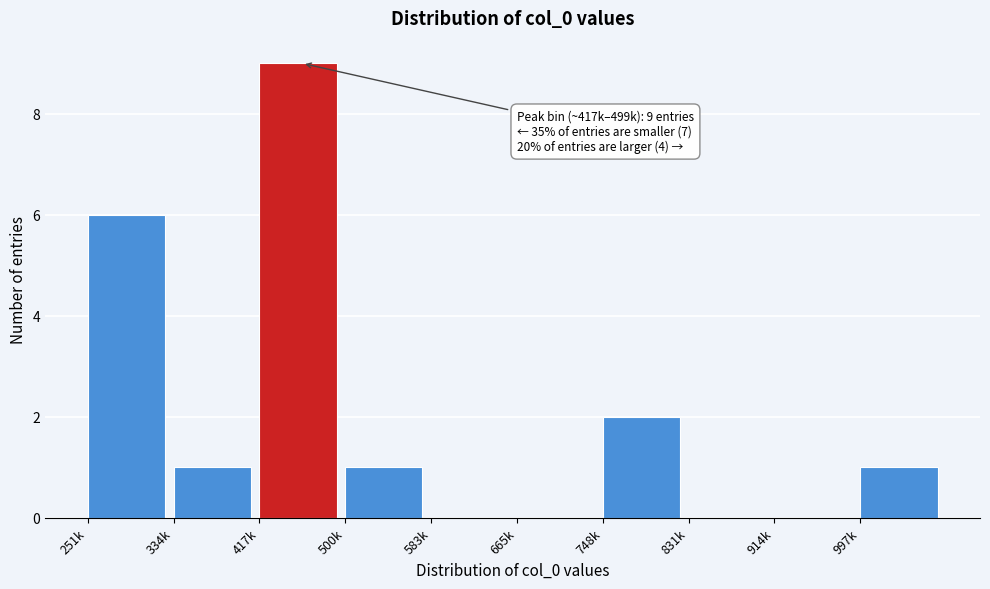

Reading left to right, extract all data points from this chart.

251k=6	334k=1	417k=9	500k=1	583k=0	665k=0	748k=2	831k=0	914k=0	997k=1